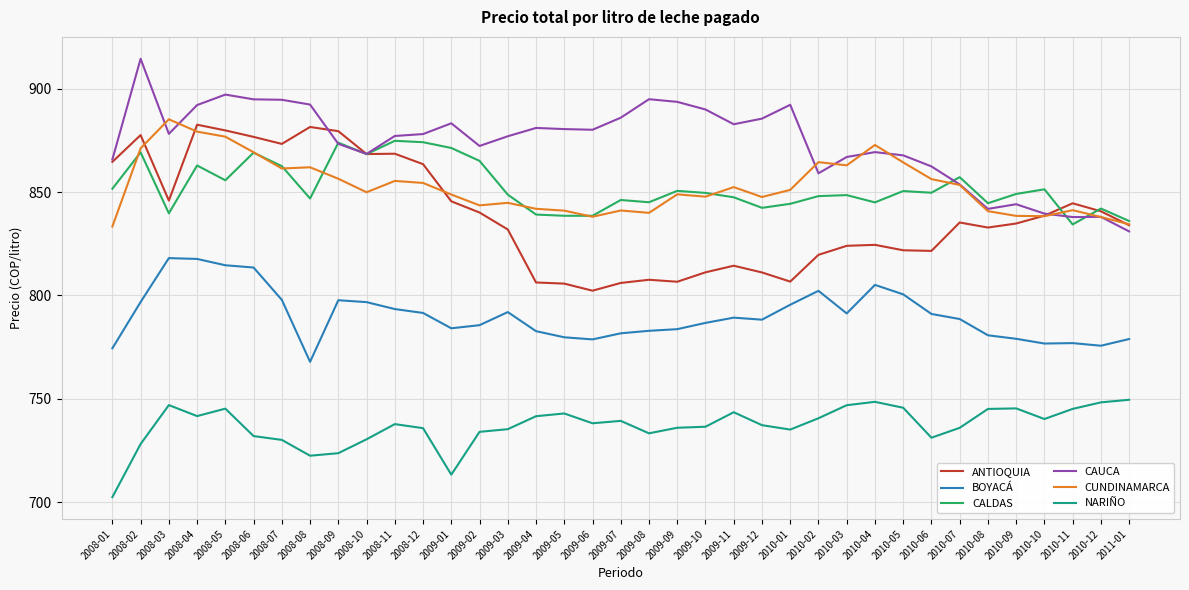

What is the highest value of the NARIÑO series?

749.5